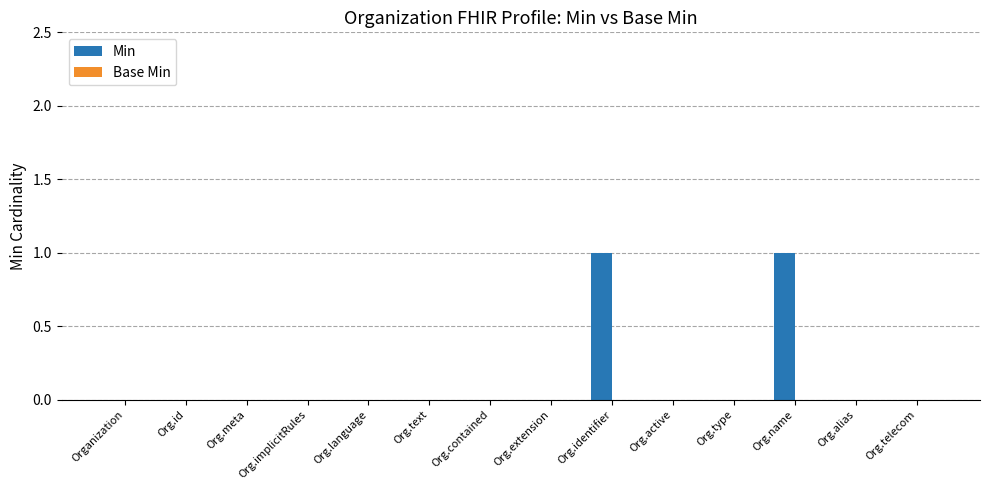

Between Org.id and Org.identifier, which is larger?

Org.identifier